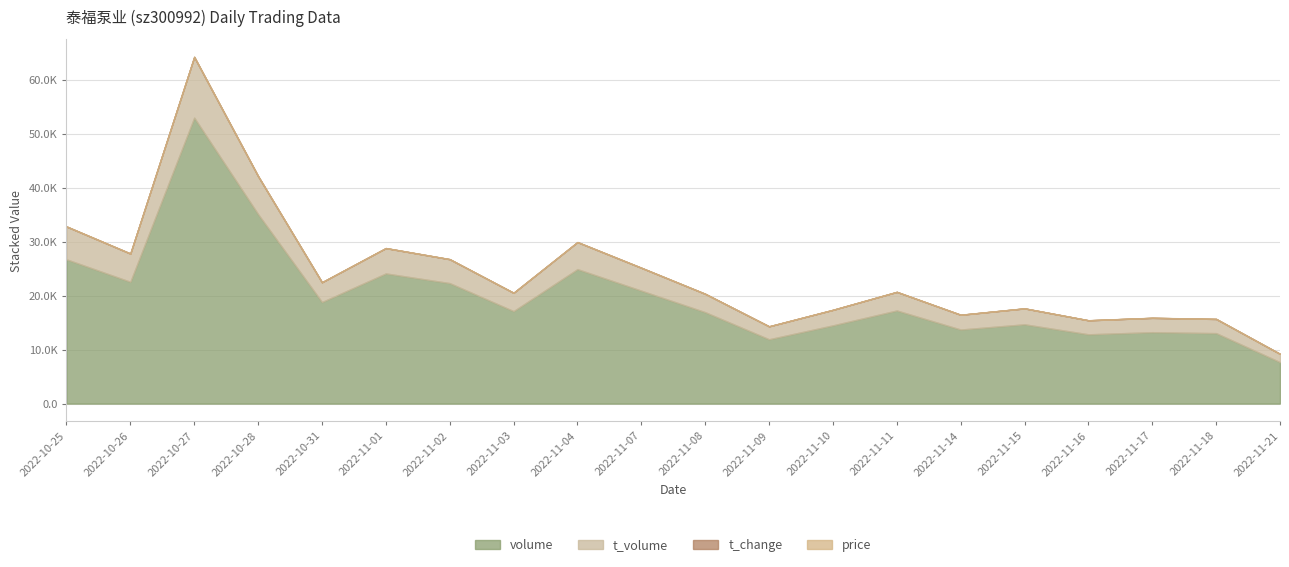

What is the difference between the t_volume values at 2022-10-27 and 2022-11-18?

8632.0